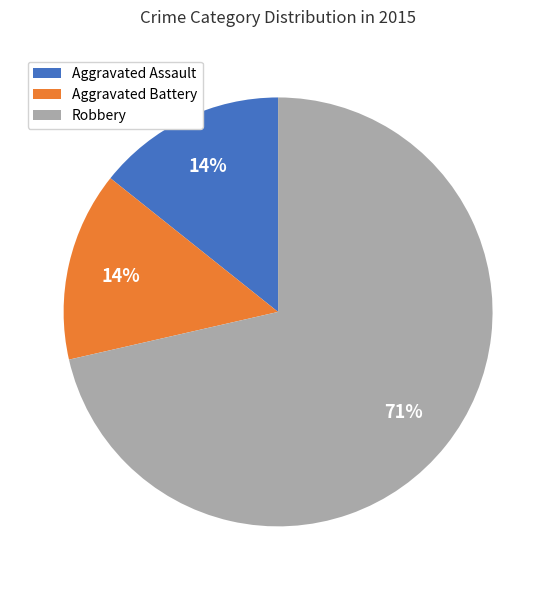

True or false: Aggravated Battery accounts for 14% of the total.

True